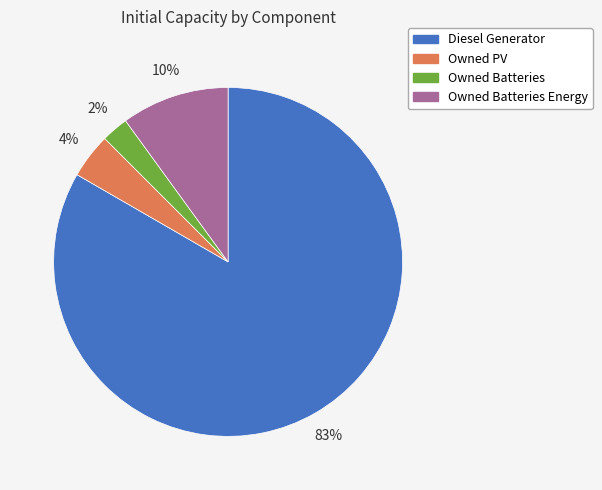

Is there a majority slice in this chart?

Yes